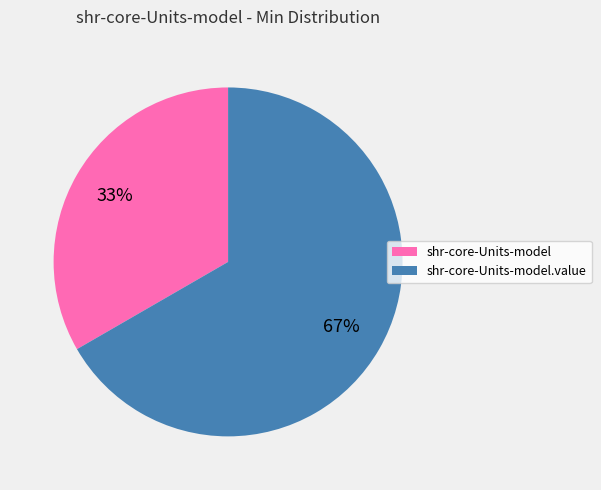

How many segments does this pie chart have?

2